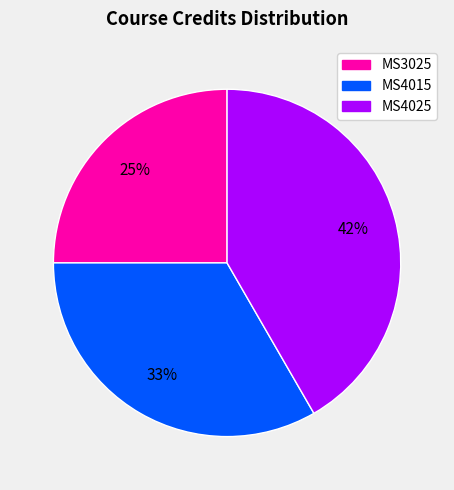

To the nearest percent, what percentage of the pie is MS4025?

42%